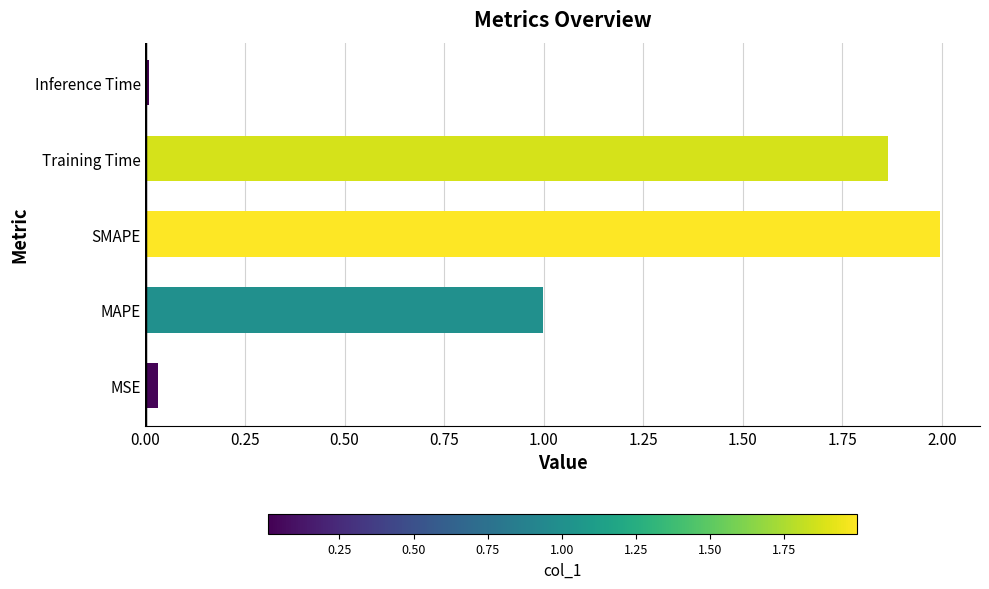

What is the approximate value at SMAPE?

2.0